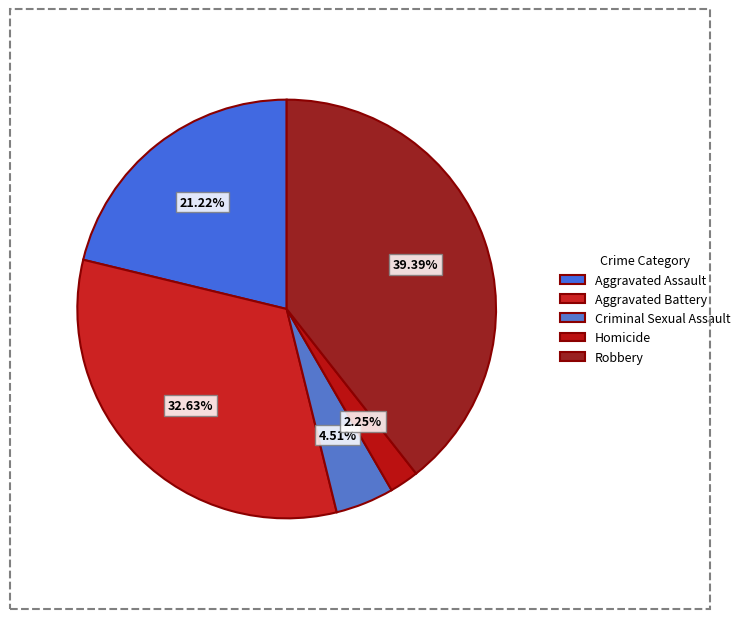

To the nearest percent, what portion does Aggravated Battery represent?

33%